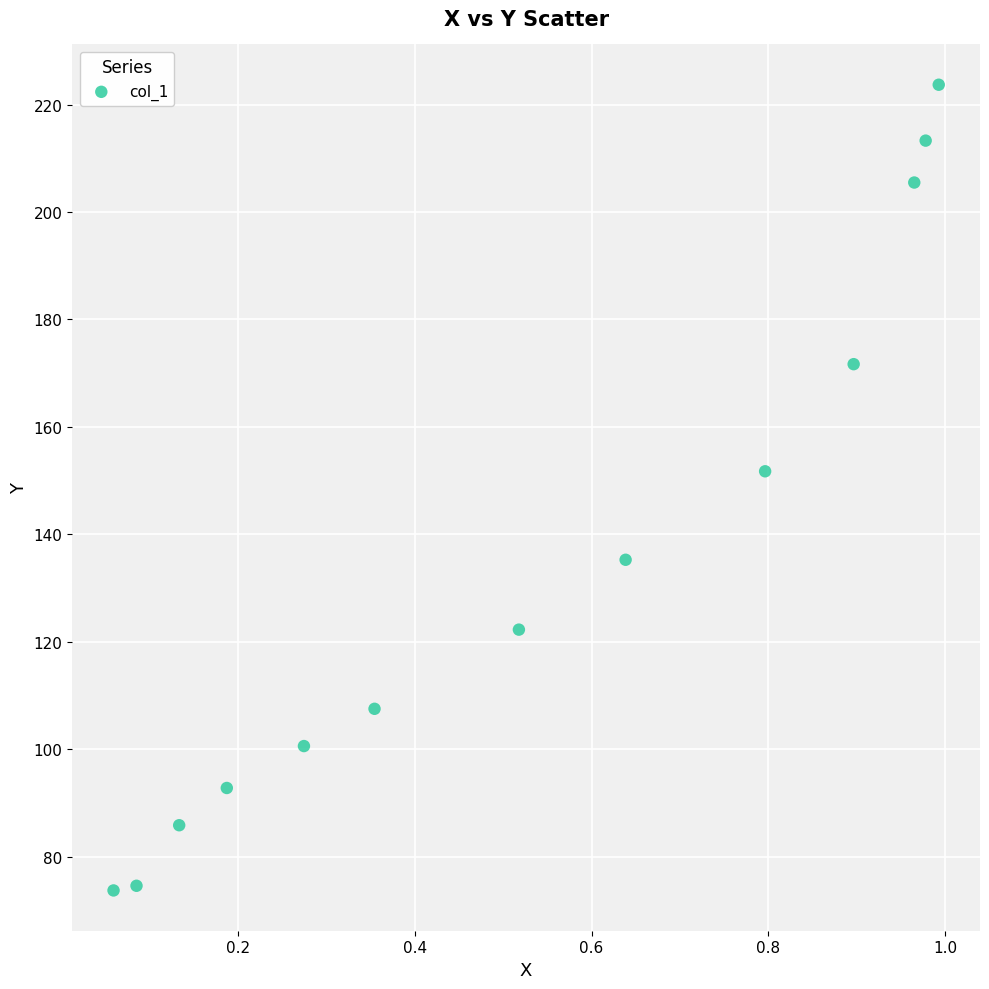

What Y value in the scatter plot is closest to 148?

151.7